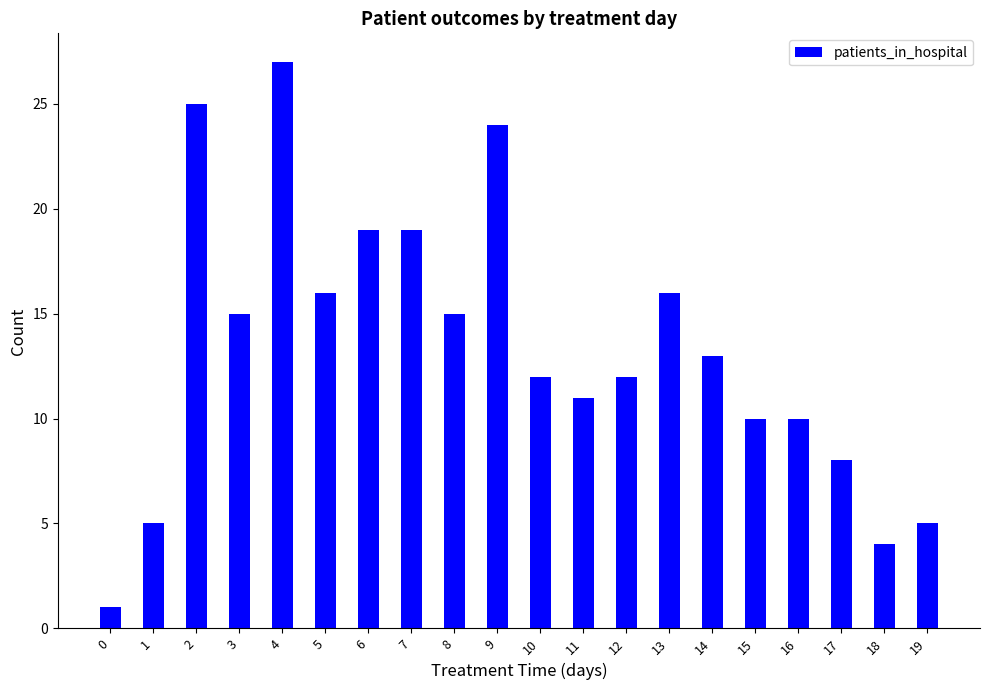

Reading left to right, extract all data points from this chart.

0=1	1=5	2=25	3=15	4=27	5=16	6=19	7=19	8=15	9=24	10=12	11=11	12=12	13=16	14=13	15=10	16=10	17=8	18=4	19=5